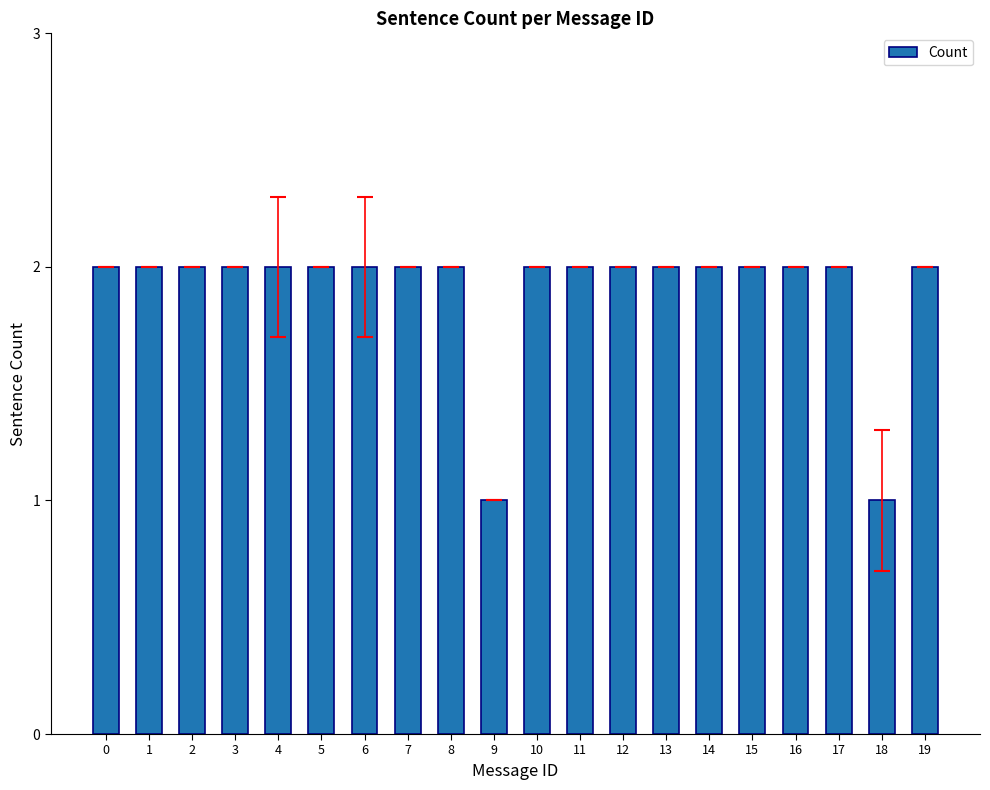

Approximately how many times larger is the value at 17 compared to 6?

1.0